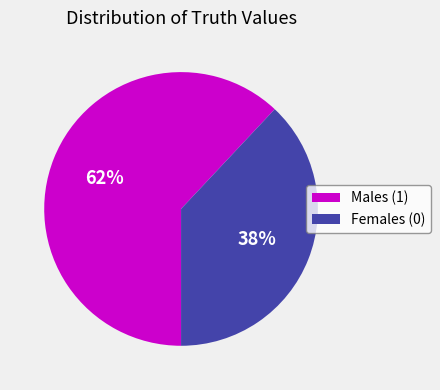

Which has a higher value, Males (1) or Females (0)?

Males (1)